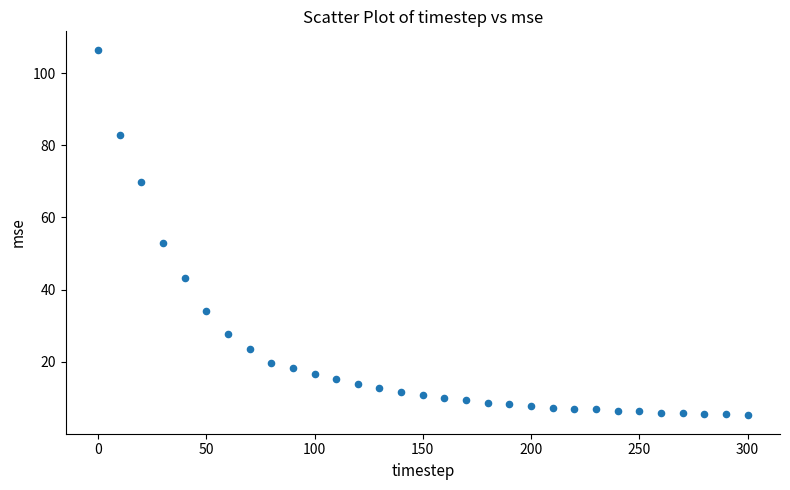

What is the range of Y values (max minus min)?

101.4